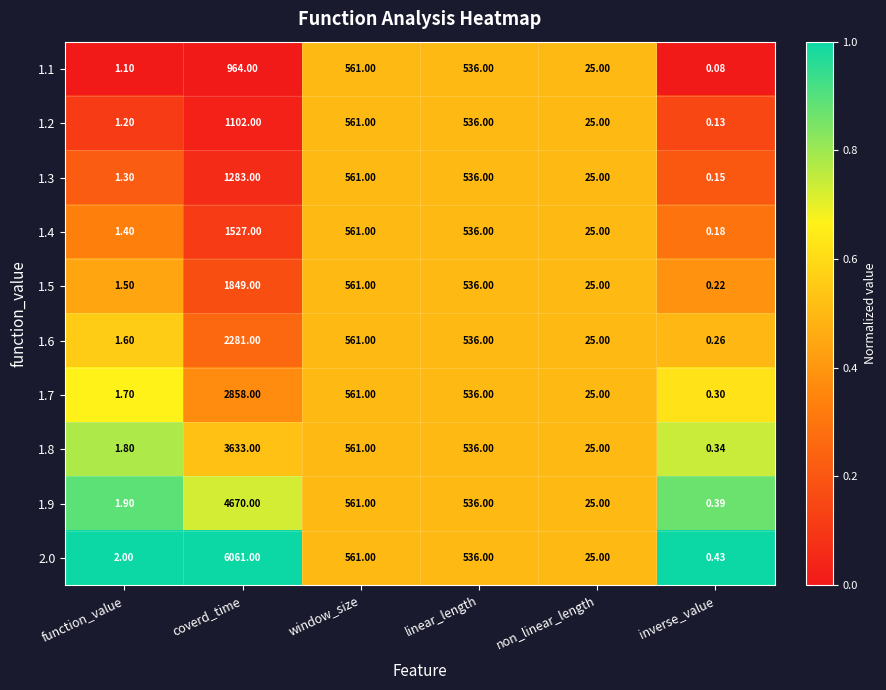

Between coverd_time and inverse_value, which series saw the biggest shift?

2.0